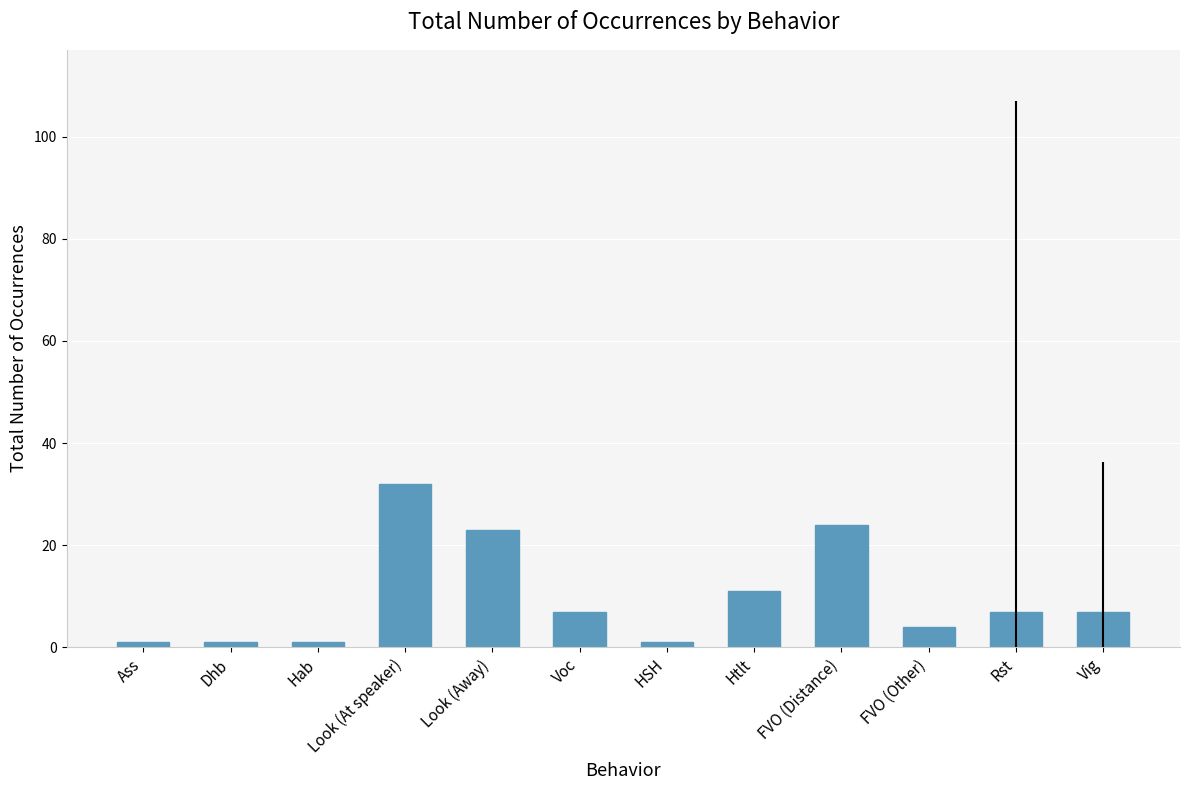

Which category has the highest value across all series?

Look (At speaker)